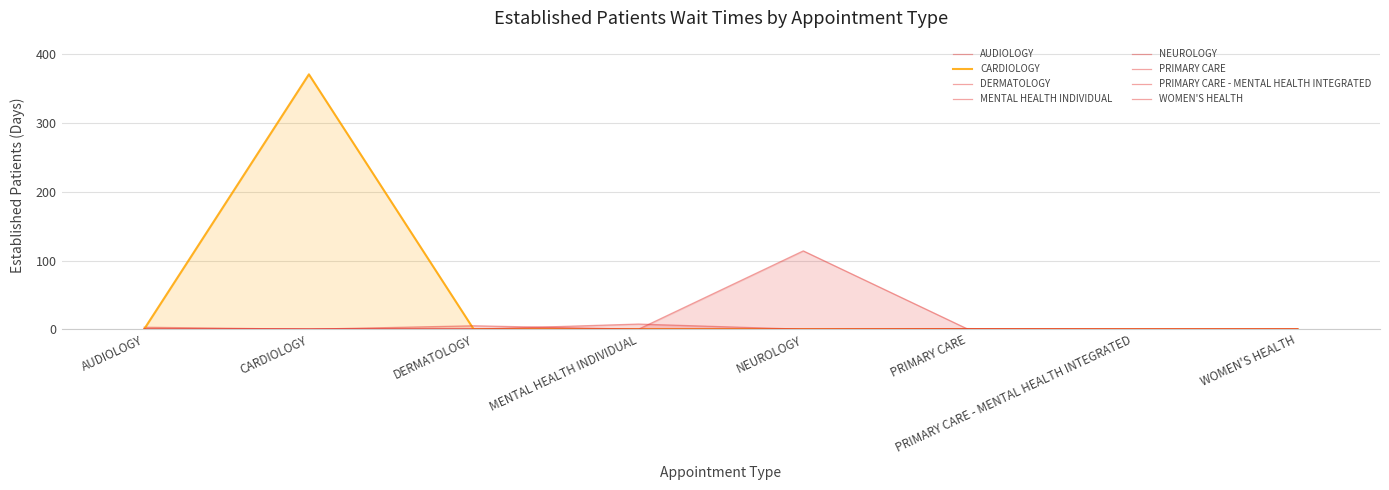

Between DERMATOLOGY and PRIMARY CARE - MENTAL HEALTH INTEGRATED, which is larger?

DERMATOLOGY